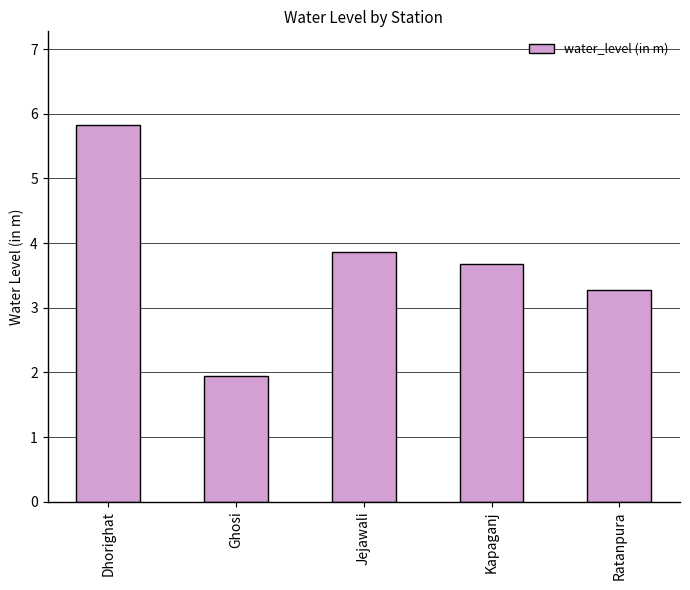

Where does the data first go above 3?

Dhorighat